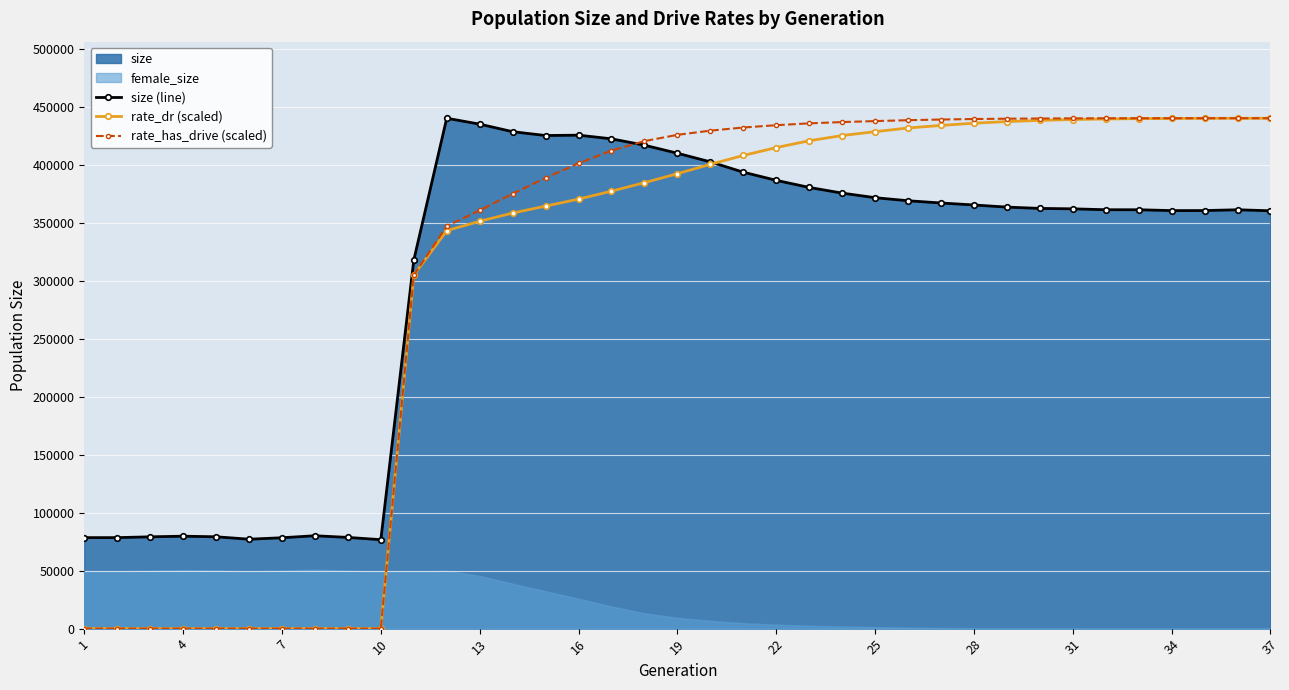

The value of rate_has_drive (scaled) at 7 is 0.0. True or false?

True